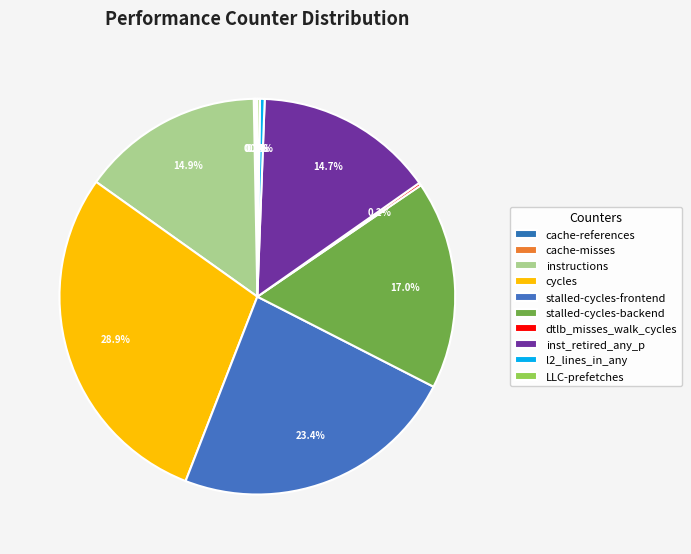

Does any single category account for the majority?

No